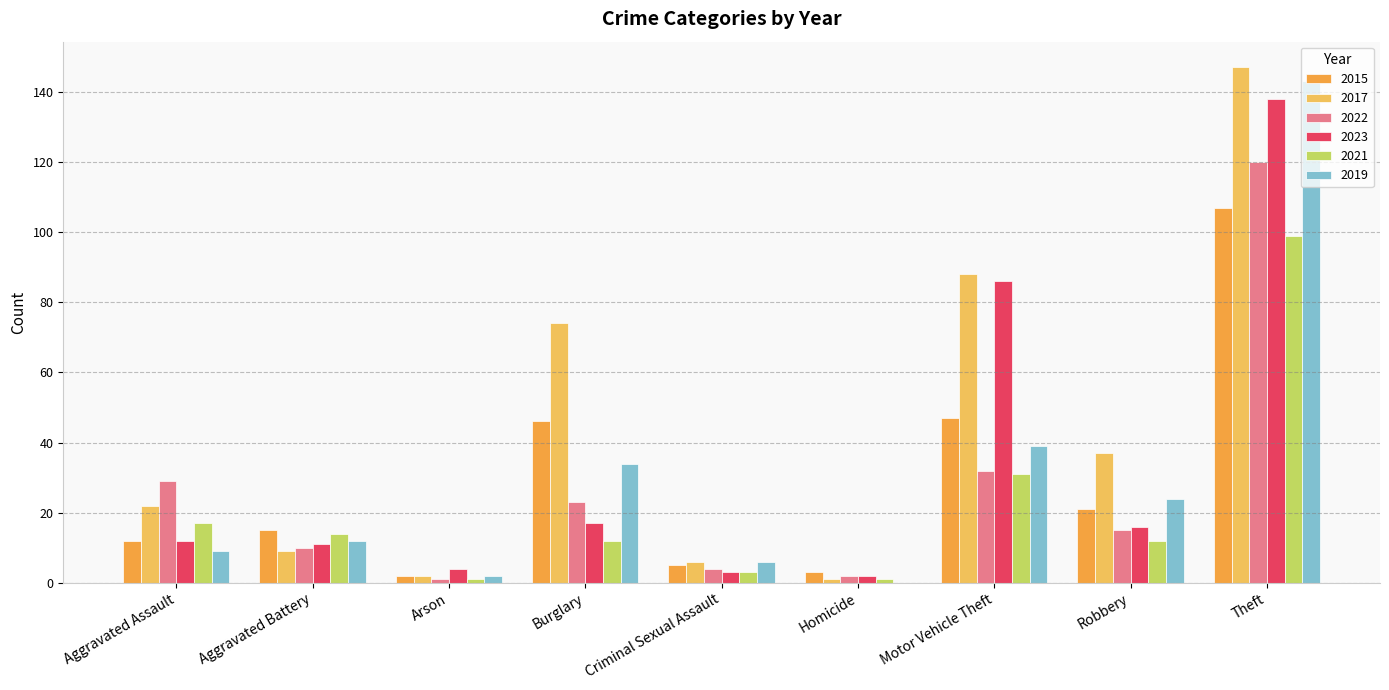

At how many categories does at least one series exceed 109?

1